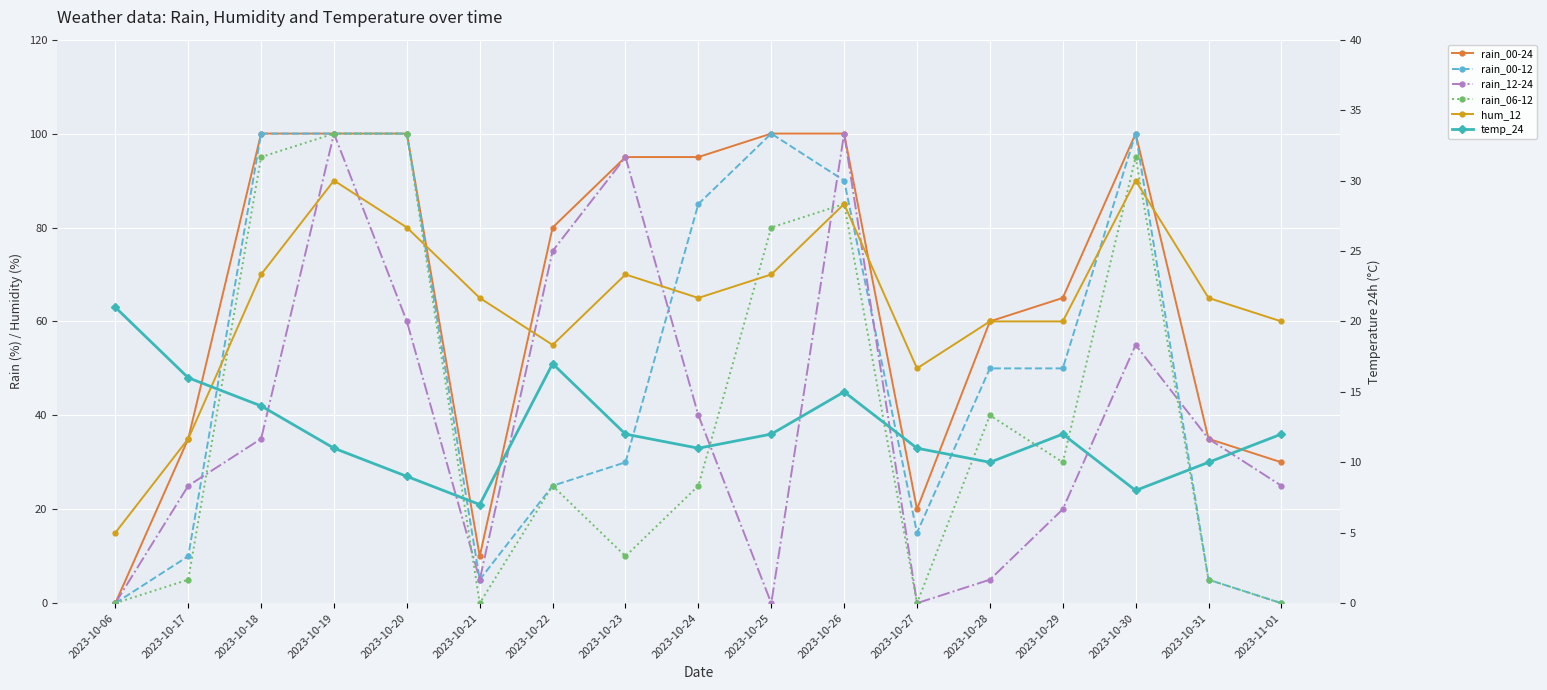

Reading right to left, extract all data points from this chart.

rain_00-24: 2023-11-01=30	2023-10-31=35	2023-10-30=100	2023-10-29=65	2023-10-28=60	2023-10-27=20	2023-10-26=100	2023-10-25=100	2023-10-24=95	2023-10-23=95	2023-10-22=80	2023-10-21=10	2023-10-20=100	2023-10-19=100	2023-10-18=100	2023-10-17=35	2023-10-06=0
rain_00-12: 2023-11-01=0	2023-10-31=5	2023-10-30=100	2023-10-29=50	2023-10-28=50	2023-10-27=15	2023-10-26=90	2023-10-25=100	2023-10-24=85	2023-10-23=30	2023-10-22=25	2023-10-21=5	2023-10-20=100	2023-10-19=100	2023-10-18=100	2023-10-17=10	2023-10-06=0
rain_12-24: 2023-11-01=25	2023-10-31=35	2023-10-30=55	2023-10-29=20	2023-10-28=5	2023-10-27=0	2023-10-26=100	2023-10-25=0	2023-10-24=40	2023-10-23=95	2023-10-22=75	2023-10-21=5	2023-10-20=60	2023-10-19=100	2023-10-18=35	2023-10-17=25	2023-10-06=0
rain_06-12: 2023-11-01=0	2023-10-31=5	2023-10-30=95	2023-10-29=30	2023-10-28=40	2023-10-27=0	2023-10-26=85	2023-10-25=80	2023-10-24=25	2023-10-23=10	2023-10-22=25	2023-10-21=0	2023-10-20=100	2023-10-19=100	2023-10-18=95	2023-10-17=5	2023-10-06=0
hum_12: 2023-11-01=60	2023-10-31=65	2023-10-30=90	2023-10-29=60	2023-10-28=60	2023-10-27=50	2023-10-26=85	2023-10-25=70	2023-10-24=65	2023-10-23=70	2023-10-22=55	2023-10-21=65	2023-10-20=80	2023-10-19=90	2023-10-18=70	2023-10-17=35	2023-10-06=15
temp_24: 2023-11-01=12	2023-10-31=10	2023-10-30=8	2023-10-29=12	2023-10-28=10	2023-10-27=11	2023-10-26=15	2023-10-25=12	2023-10-24=11	2023-10-23=12	2023-10-22=17	2023-10-21=7	2023-10-20=9	2023-10-19=11	2023-10-18=14	2023-10-17=16	2023-10-06=21